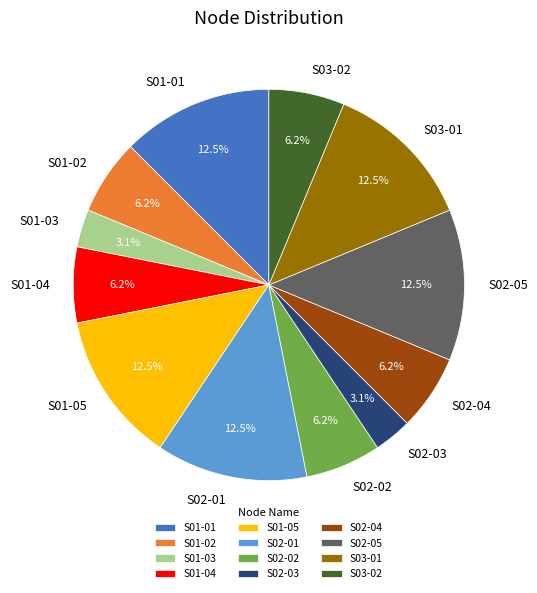

Approximately how many times larger is the value at S02-05 compared to S01-05?

1.0